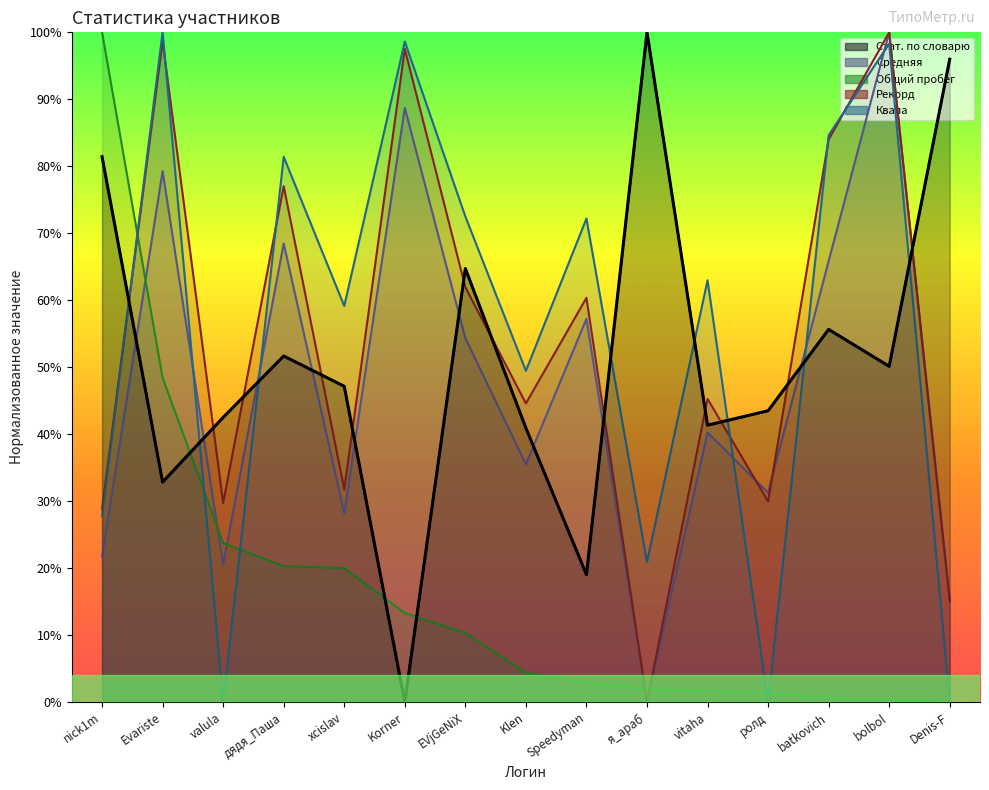

At which label does Общий пробег reach its minimum?

Denis-F